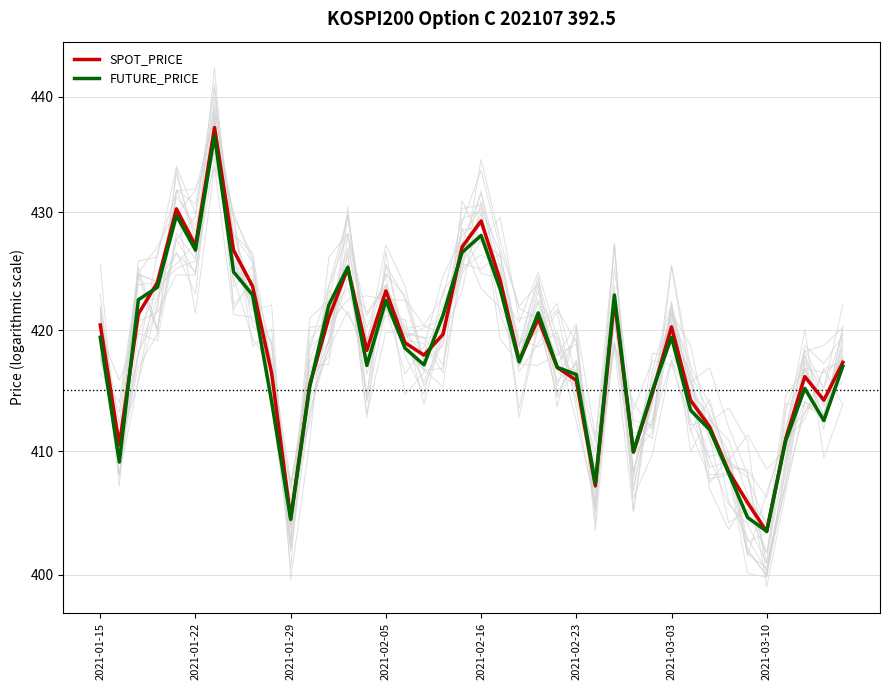

True or false: FUTURE_PRICE has a value of 221.3 at 2021-03-03.

False